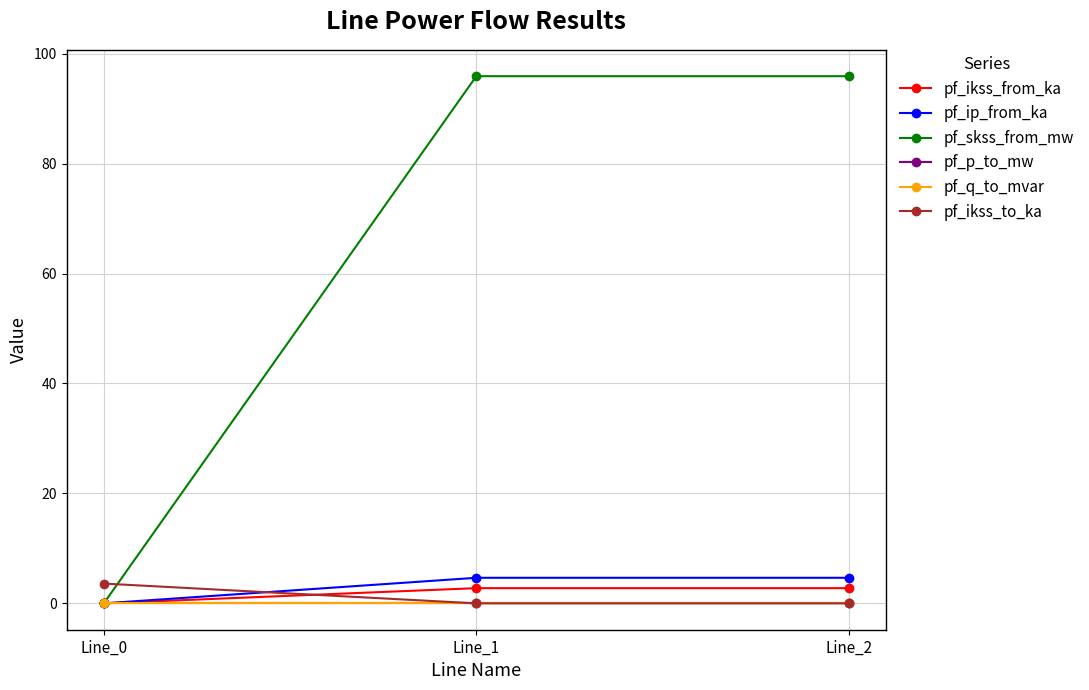

Reading left to right, extract all data points from this chart.

pf_ikss_from_ka: Line_0=0.0	Line_1=2.8	Line_2=2.8
pf_ip_from_ka: Line_0=0.0	Line_1=4.7	Line_2=4.7
pf_skss_from_mw: Line_0=0.0	Line_1=95.9	Line_2=95.9
pf_p_to_mw: Line_0=-0.0	Line_1=0.0	Line_2=0.0
pf_q_to_mvar: Line_0=-0.0	Line_1=0.0	Line_2=0.0
pf_ikss_to_ka: Line_0=3.6	Line_1=0.0	Line_2=0.0